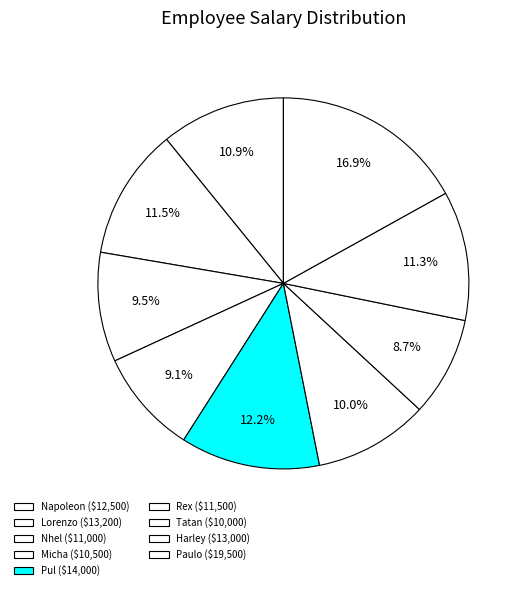

Is it true that Micha is 20% of the pie?

False